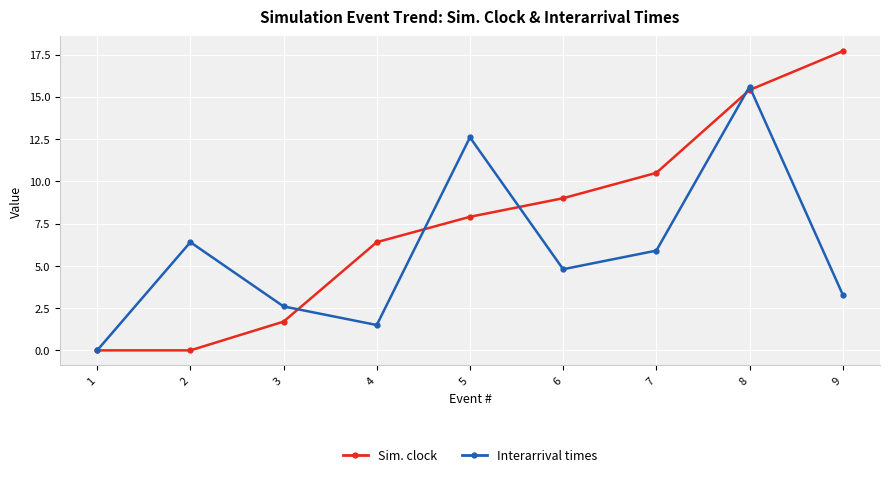

Is the value of Sim. clock at 8 greater than the value of Interarrival times at 2?

Yes